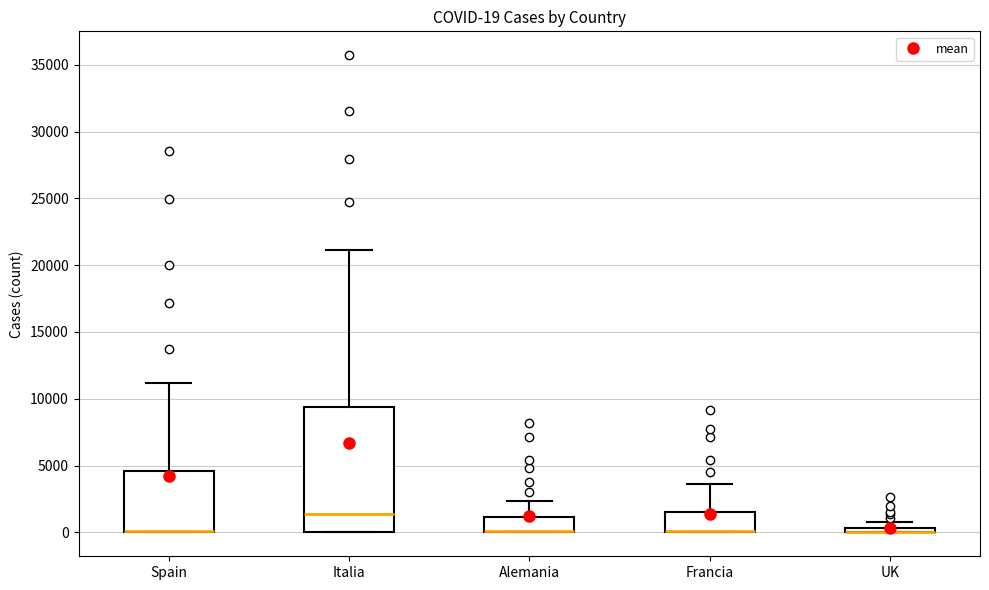

Which box is the tallest, from its lower edge to its upper edge?

Italia